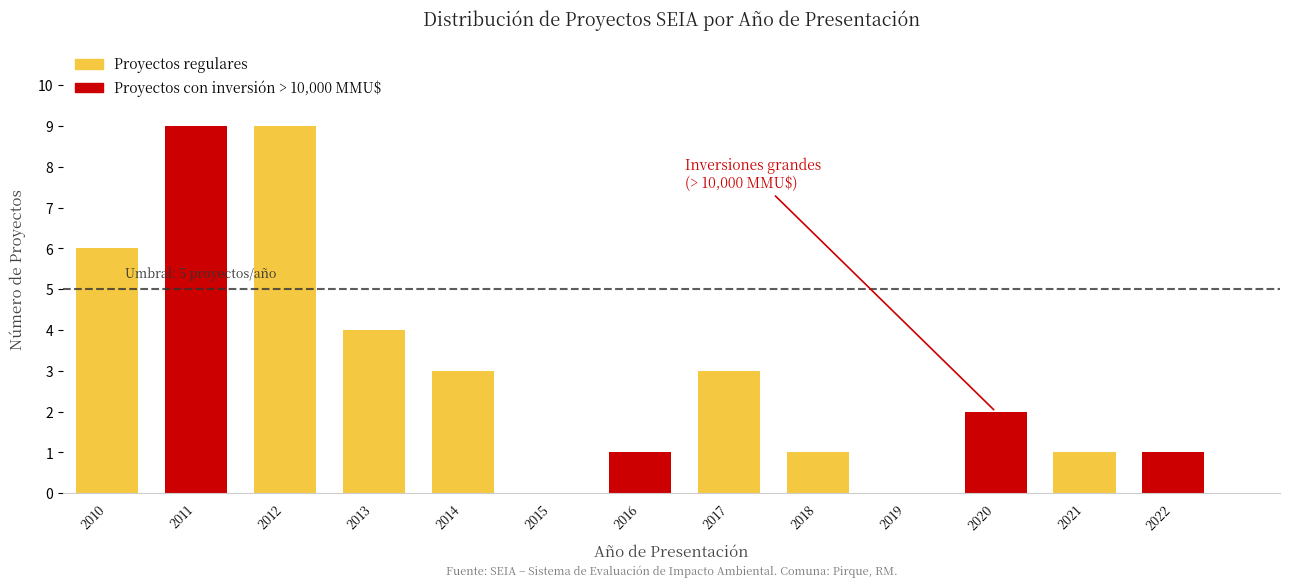

Reading left to right, list all the values displayed in this chart.

2010=6	2011=9	2012=9	2013=4	2014=3	2015=0	2016=1	2017=3	2018=1	2019=0	2020=2	2021=1	2022=1